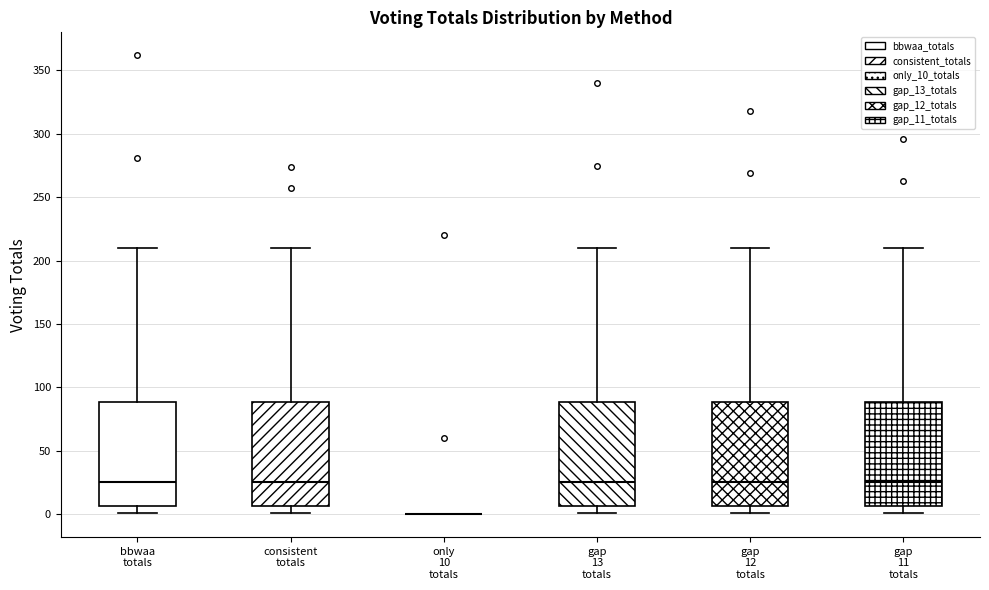

Where does the median line of the box for gap 12 totals sit on the y-axis? The values are not printed on the chart, so give them approximately, as read against the axis.

25